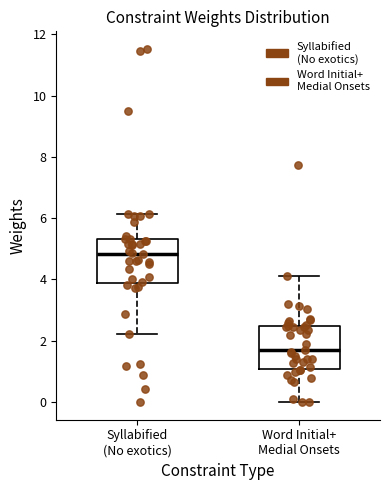

Reading left to right, transcribe this box plot: for each box, give where its median line is, the range the box spans, and where its two whiskers end, as read against the y-axis. The values are not printed on the chart, so give them approximately, as read against the axis.

Syllabified (No exotics): median 4.8, box 3.8 to 5.4, whiskers 2.2 to 6.2
Word Initial+ Medial Onsets: median 1.8, box 1.0 to 2.4, whiskers 0.0 to 4.2